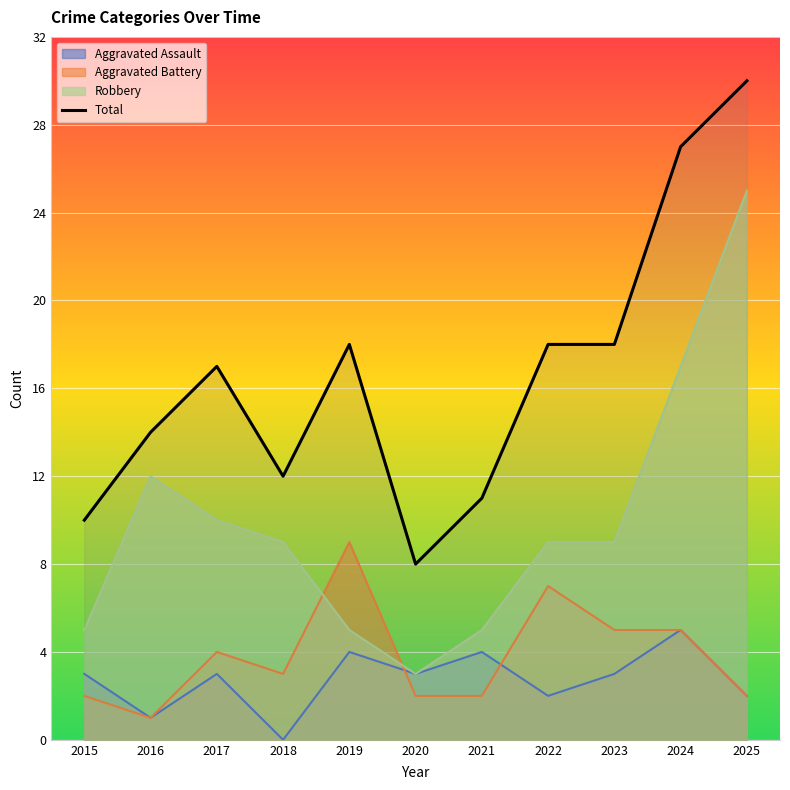

Count the number of values greater than 17.

5